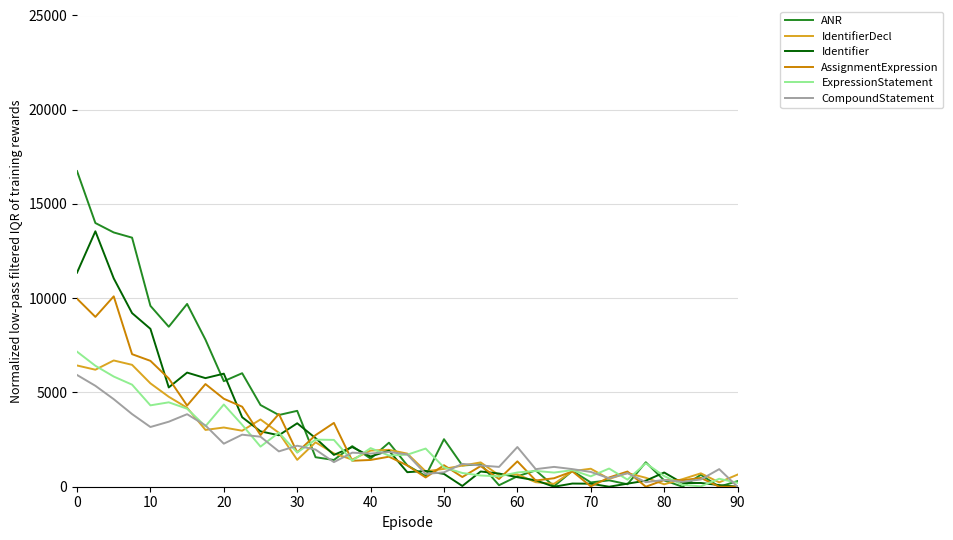

What is the highest value of the ANR series?

16745.1